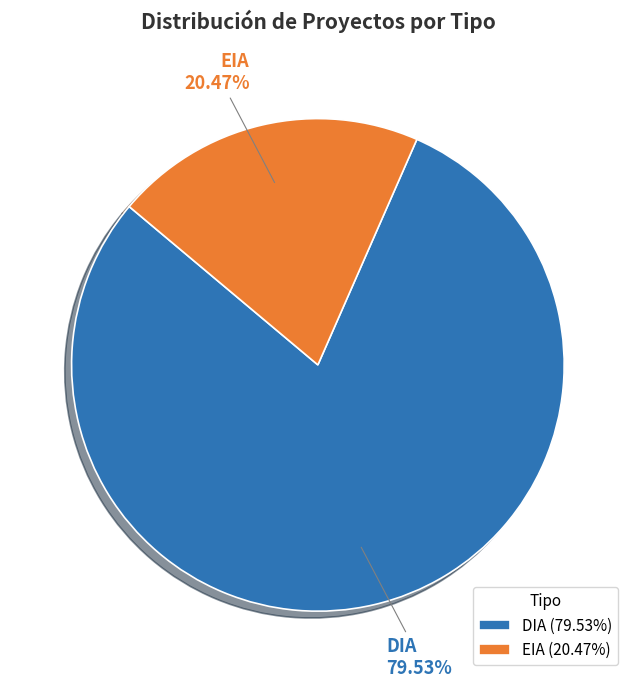

How much of the chart is everything except EIA?

79.5%